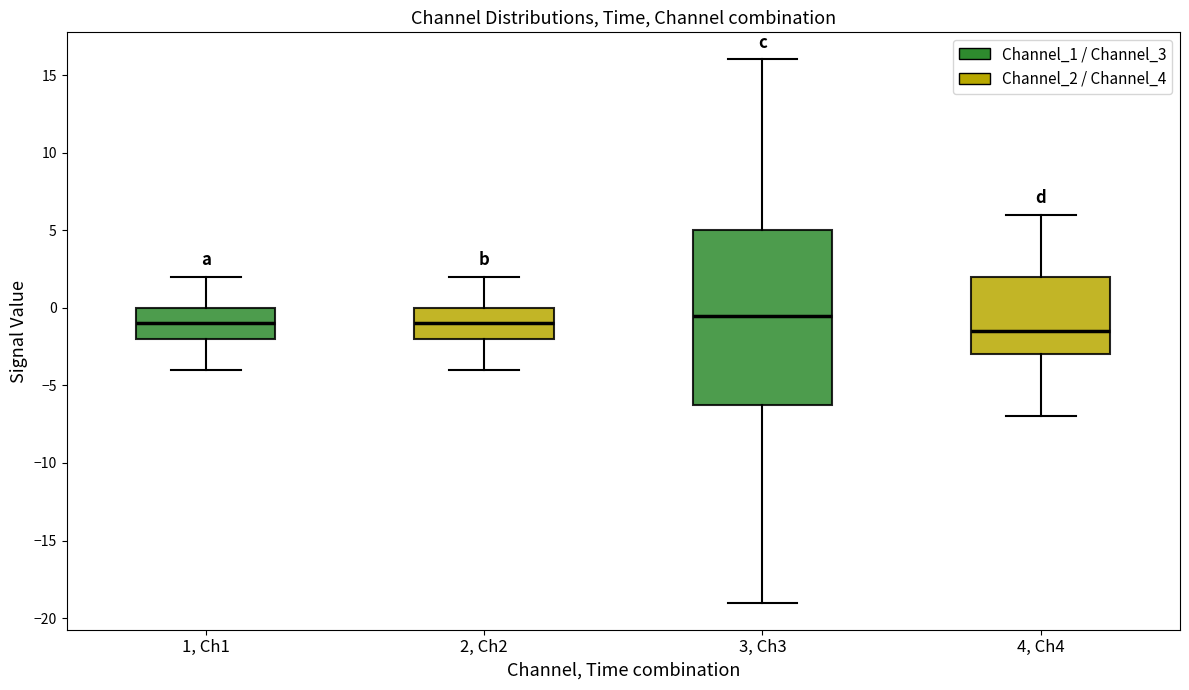

Which box's median line is the lowest?

4, Ch4